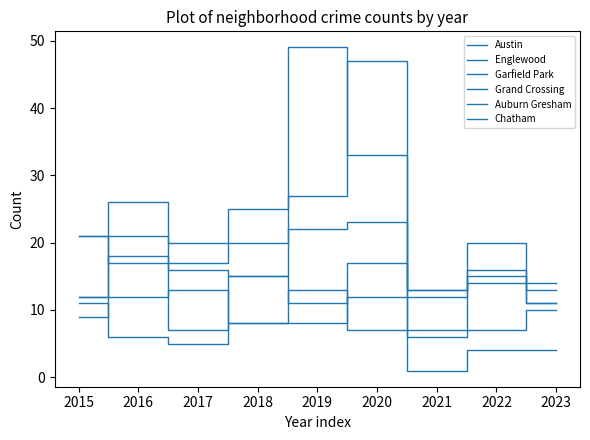

Reading left to right, list all the values displayed in this chart.

Austin: 2015=21	2016=17	2017=17	2018=20	2019=27	2020=47	2021=13	2022=16	2023=14
Englewood: 2015=21	2016=26	2017=16	2018=15	2019=22	2020=23	2021=12	2022=14	2023=13
Garfield Park: 2015=12	2016=21	2017=20	2018=25	2019=49	2020=33	2021=13	2022=15	2023=11
Grand Crossing: 2015=12	2016=18	2017=7	2018=15	2019=11	2020=12	2021=7	2022=20	2023=11
Auburn Gresham: 2015=11	2016=6	2017=5	2018=8	2019=8	2020=17	2021=1	2022=4	2023=4
Chatham: 2015=9	2016=12	2017=13	2018=8	2019=13	2020=7	2021=6	2022=7	2023=10